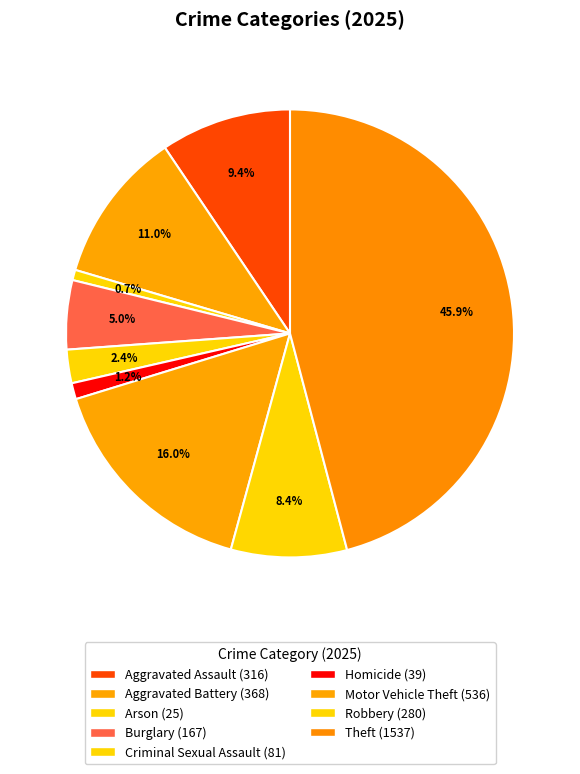

What percentage is NOT represented by Motor Vehicle Theft?

84.0%